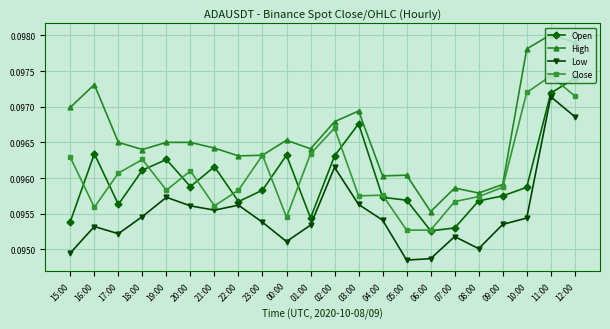

What is the total value across all series at 22:00?

0.4